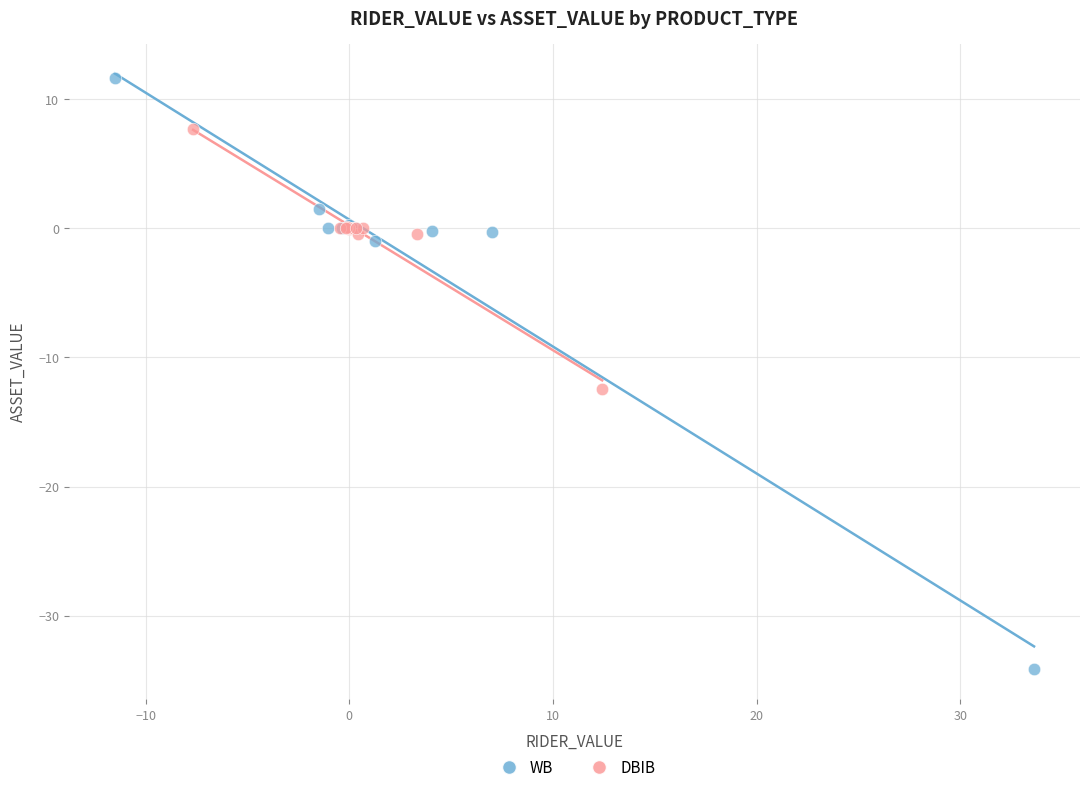

Which series reaches the maximum Y coordinate?

WB